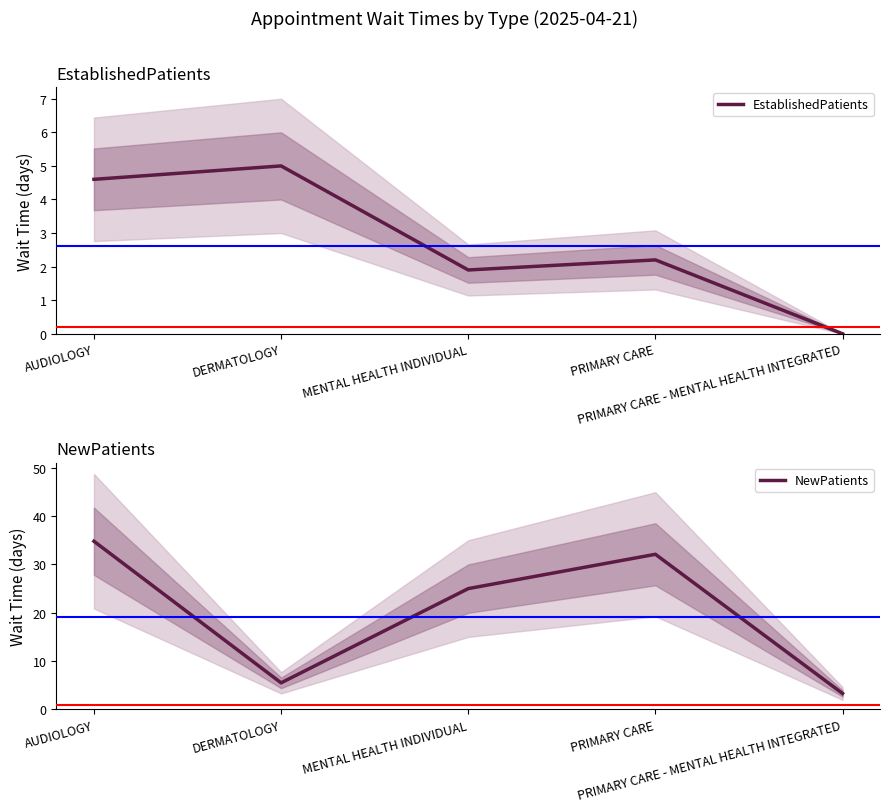

Rank the series at AUDIOLOGY from lowest to highest value.

EstablishedPatients, NewPatients